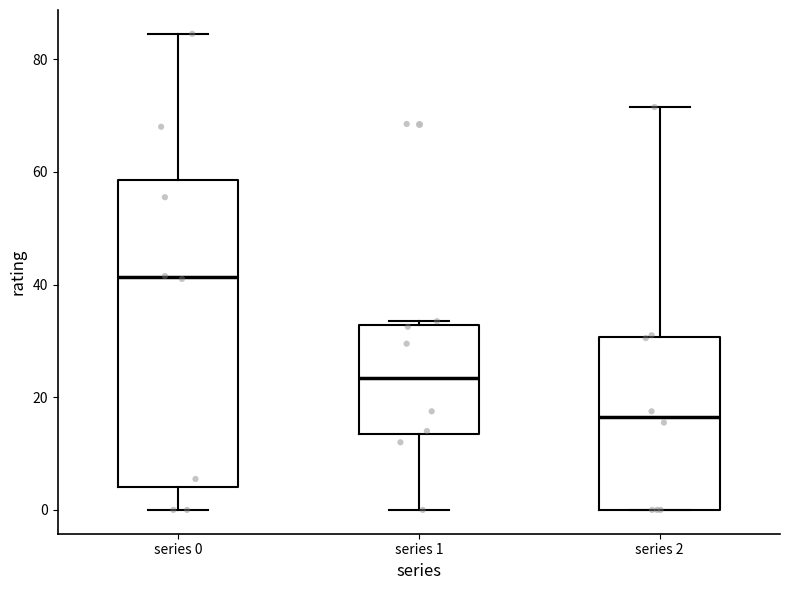

Which box's median line is the highest?

series 0